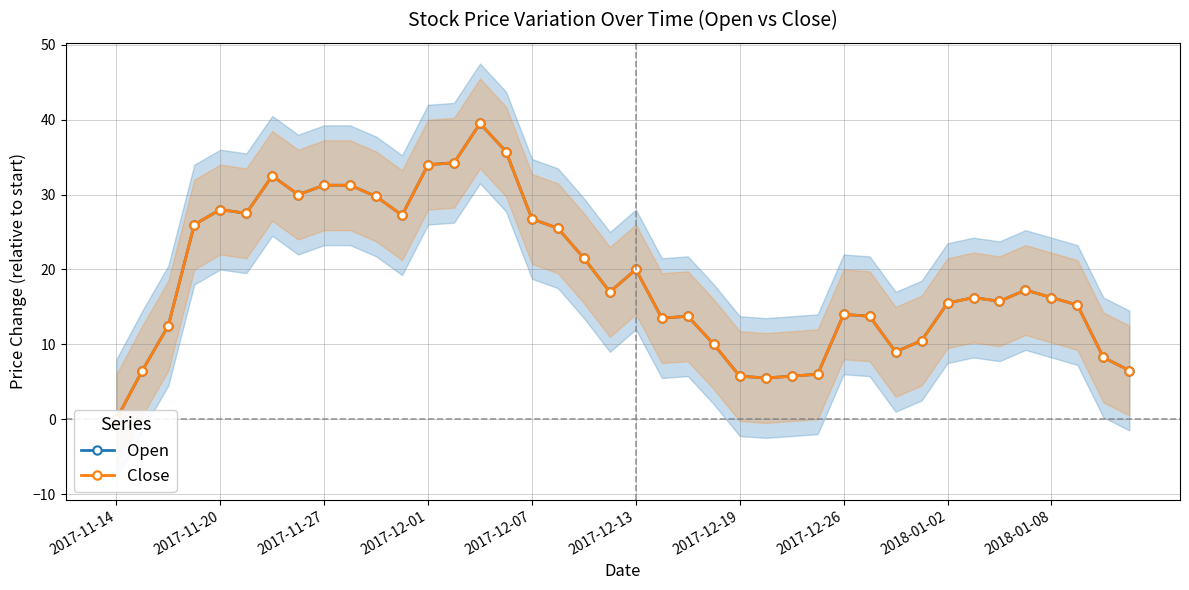

Is this an area chart (filled region under the line)?

No